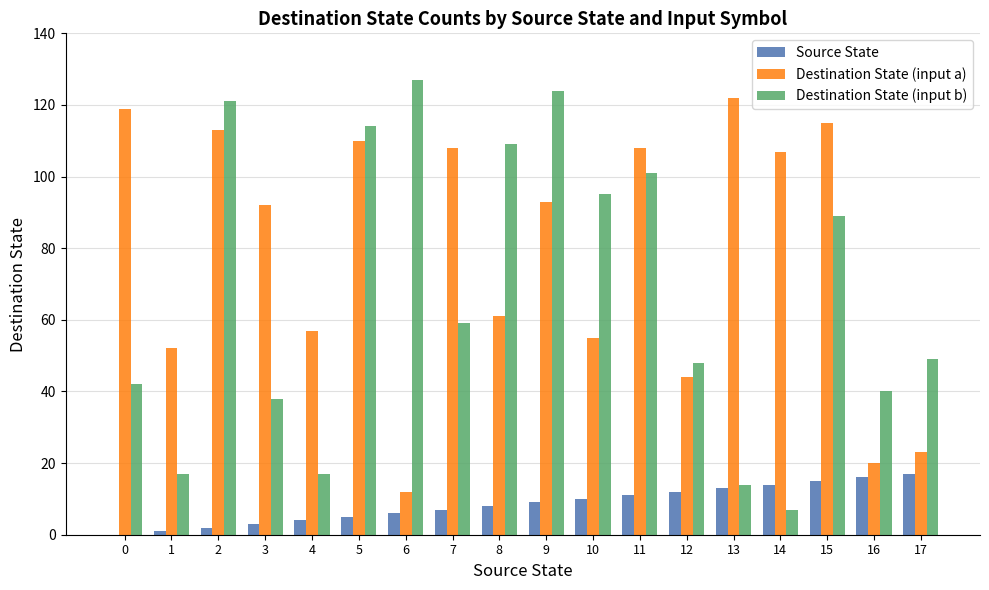

At which category is the sum across all series the highest?

2